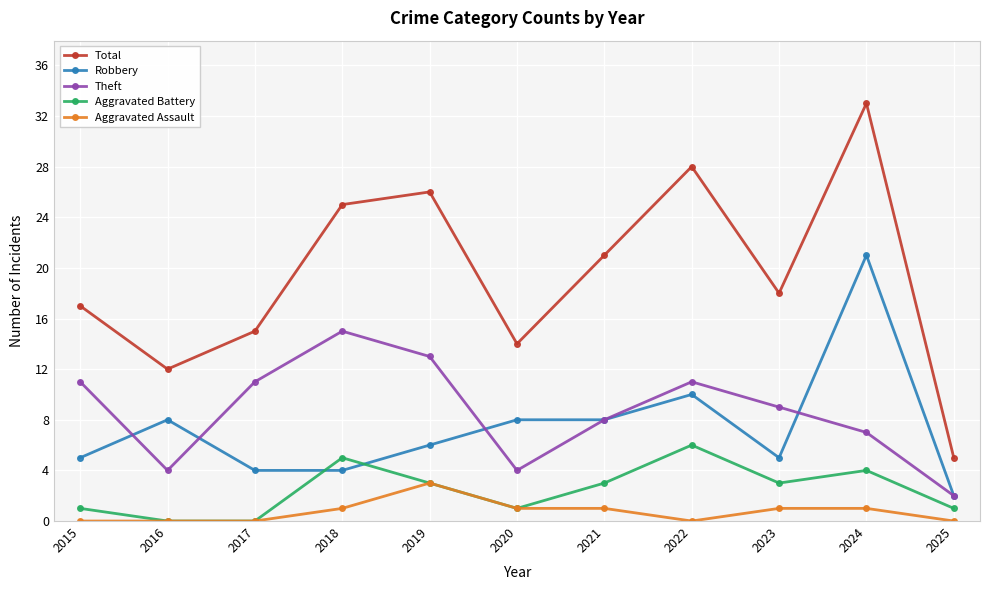

In Aggravated Battery, how many points are higher than both neighbors (excluding endpoints)?

3